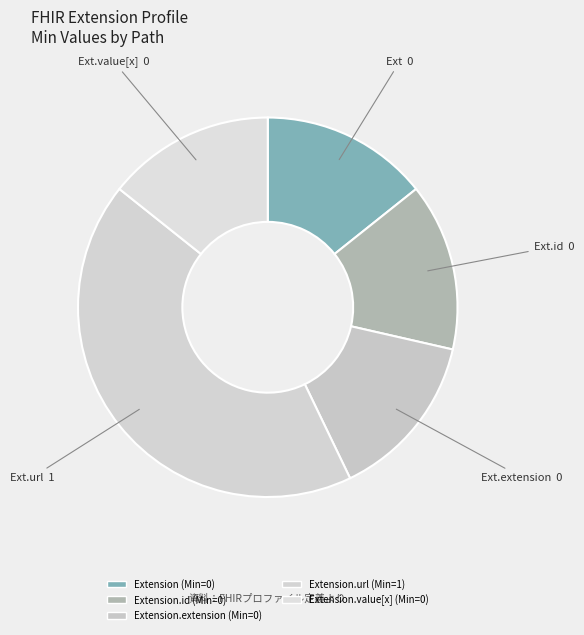

Which category has the biggest portion of the pie?

Extension.url